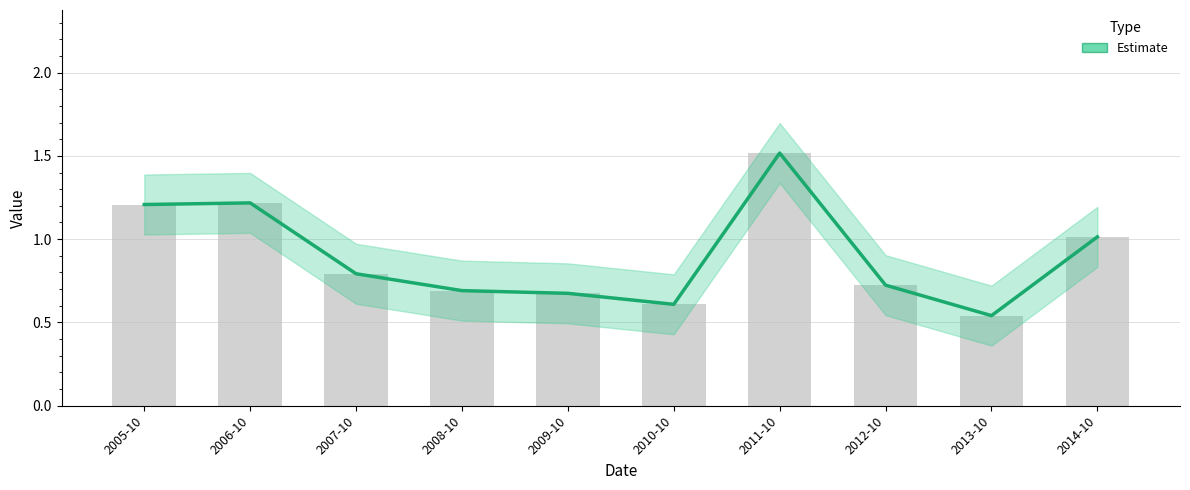

How many categories are shown in the chart?

10